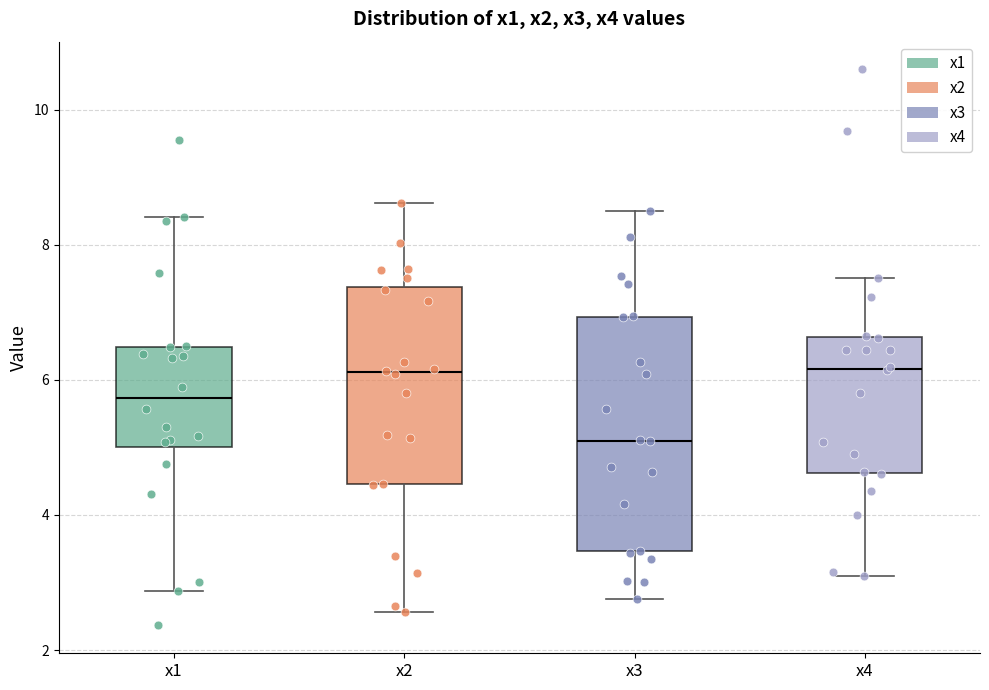

Reading left to right, transcribe this box plot: for each box, give where its median line is, the range the box spans, and where its two whiskers end, as read against the y-axis. The values are not printed on the chart, so give them approximately, as read against the axis.

x1: median 5.8, box 5.0 to 6.4, whiskers 2.8 to 8.4
x2: median 6.2, box 4.4 to 7.4, whiskers 2.6 to 8.6
x3: median 5.0, box 3.4 to 7.0, whiskers 2.8 to 8.4
x4: median 6.2, box 4.6 to 6.6, whiskers 3.0 to 7.6